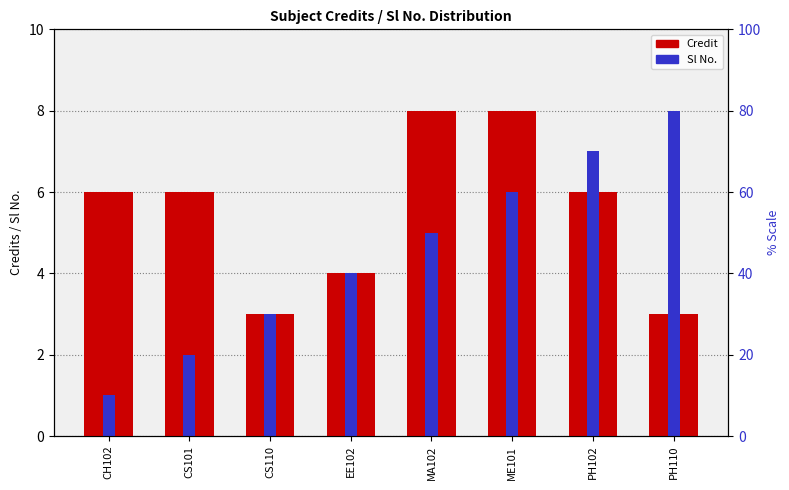

Which series has the widest spread of values?

Sl No.